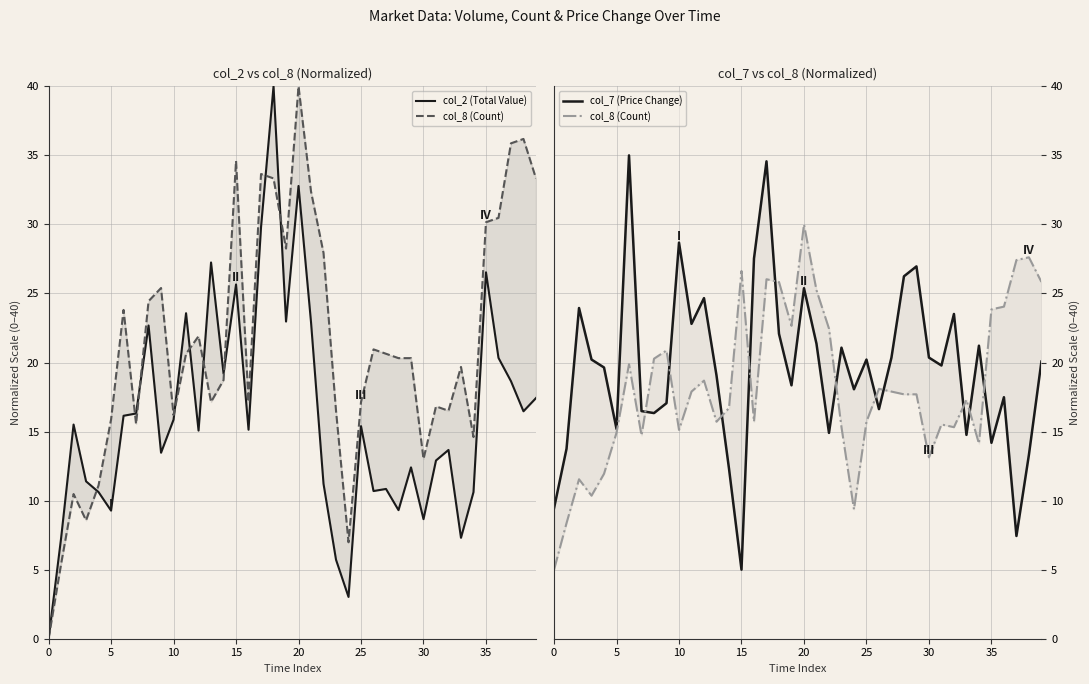

After their last crossing, which series has the higher values: col_7 (Price Change) or col_2 (Total Value)?

col_7 (Price Change)